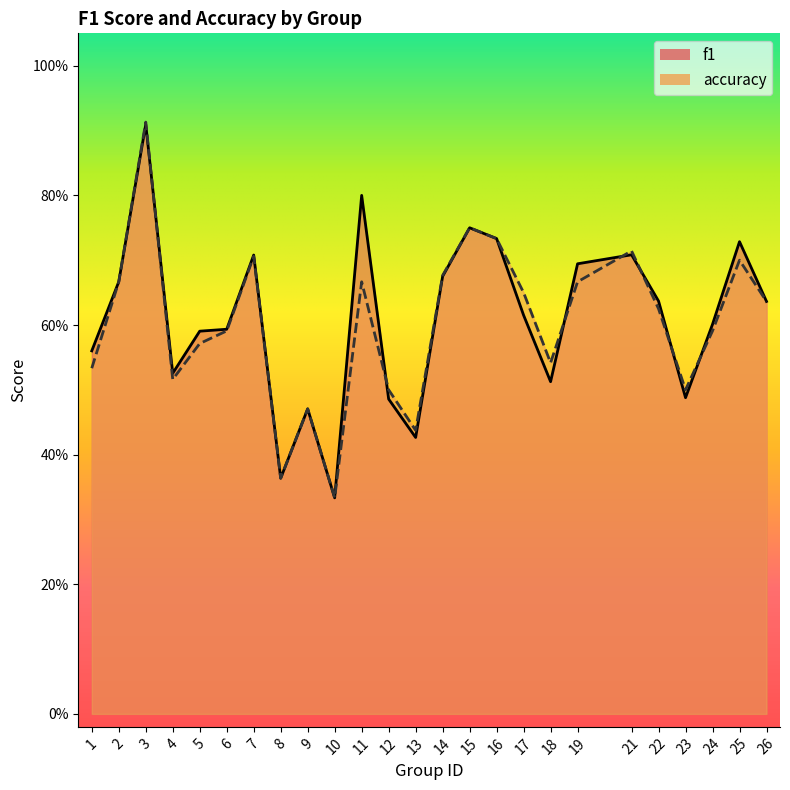

What is the difference between the maximum and minimum values in the f1 series?

0.6